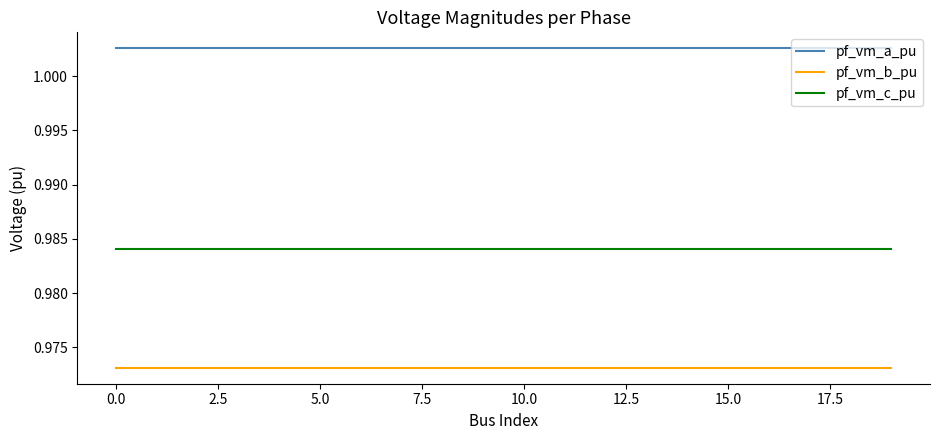

List the series in order of their peak value, lowest first.

pf_vm_b_pu, pf_vm_c_pu, pf_vm_a_pu